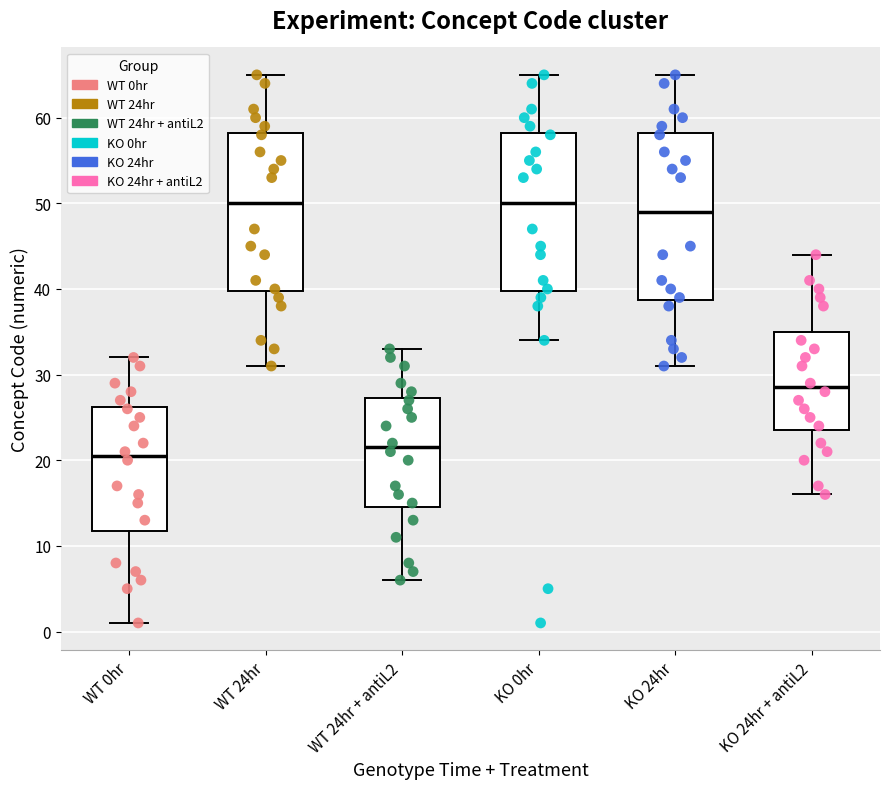

Where does the upper whisker of the box for KO 24hr + antiL2 end on the y-axis? The values are not printed on the chart, so give them approximately, as read against the axis.

44